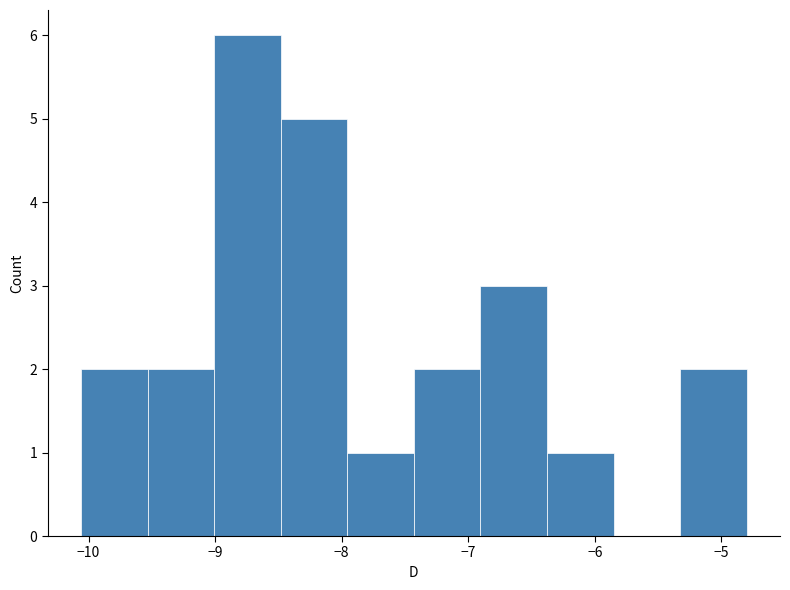

How tall is the bar that spans -9.0 to -8.5 on the x-axis? Neither the bar edges nor the heights are printed on the chart, so give them approximately, as read against the axes.

6